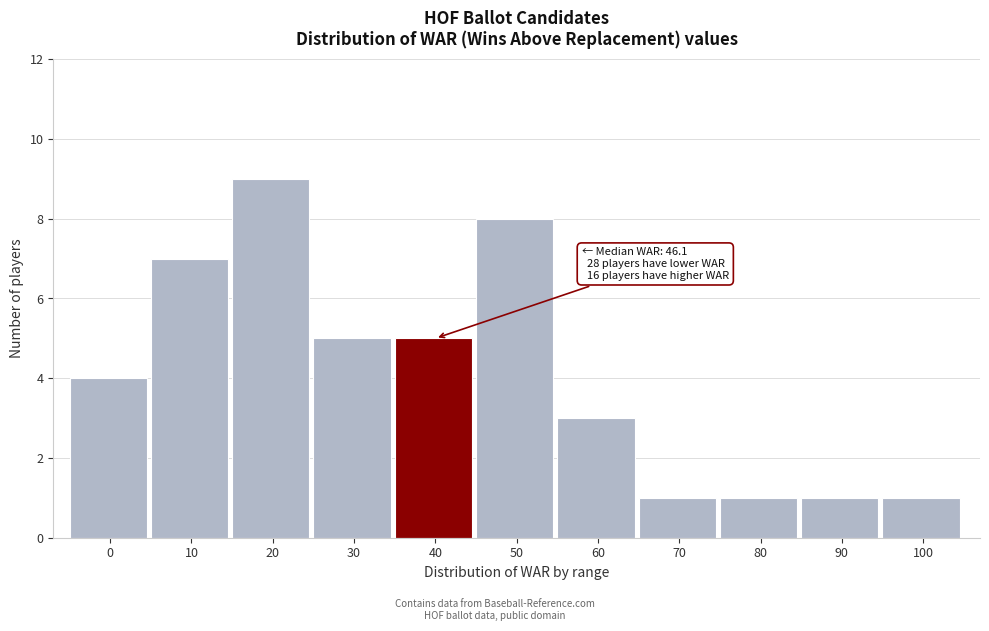

Reading right to left, list all the values displayed in this chart.

1	1	1	1	3	8	5	5	9	7	4